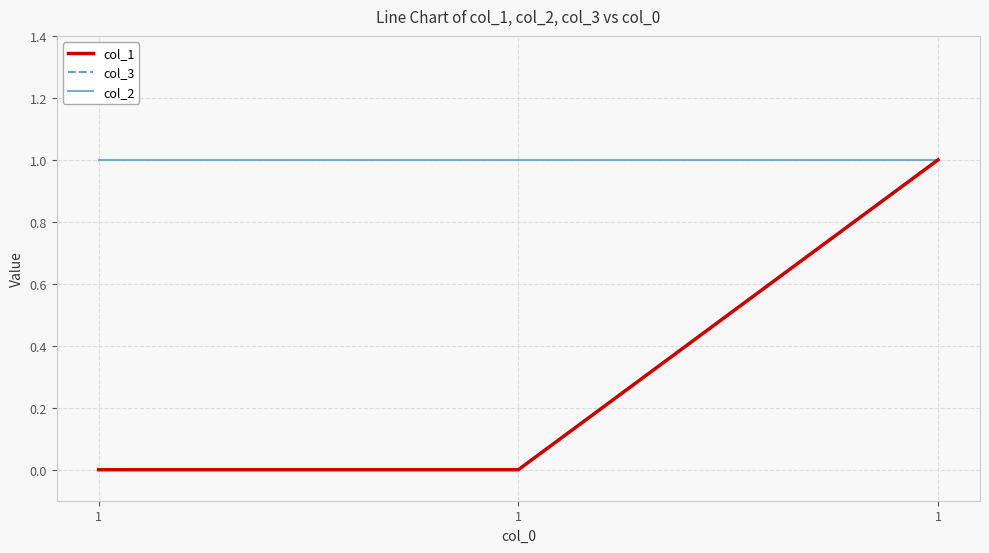

At 1, list the series in order from largest to smallest.

col_2, col_1, col_3